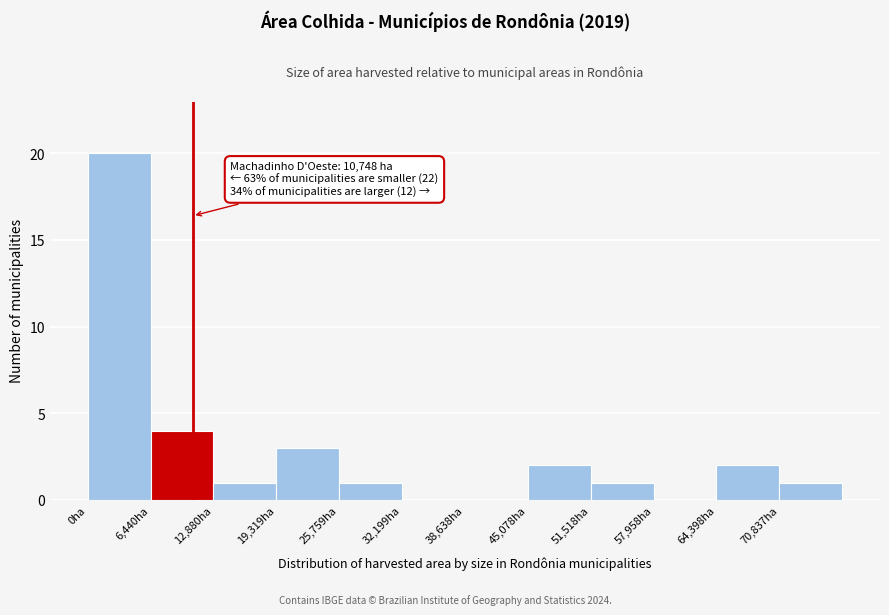

Which range on the x-axis has the tallest bar?

0 to 6000